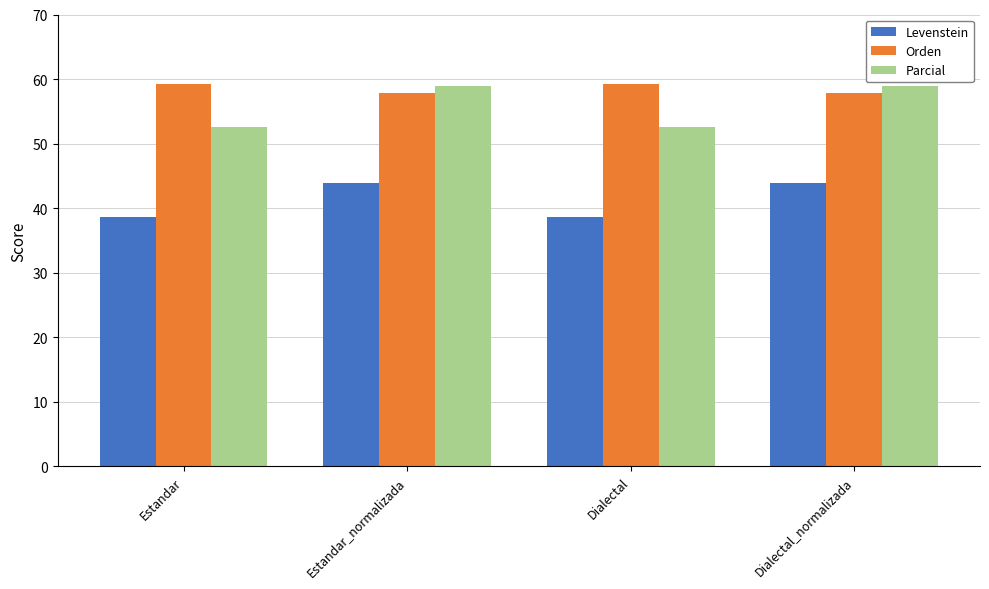

What is the difference between the second highest and second lowest values in the Levenstein series?

5.3